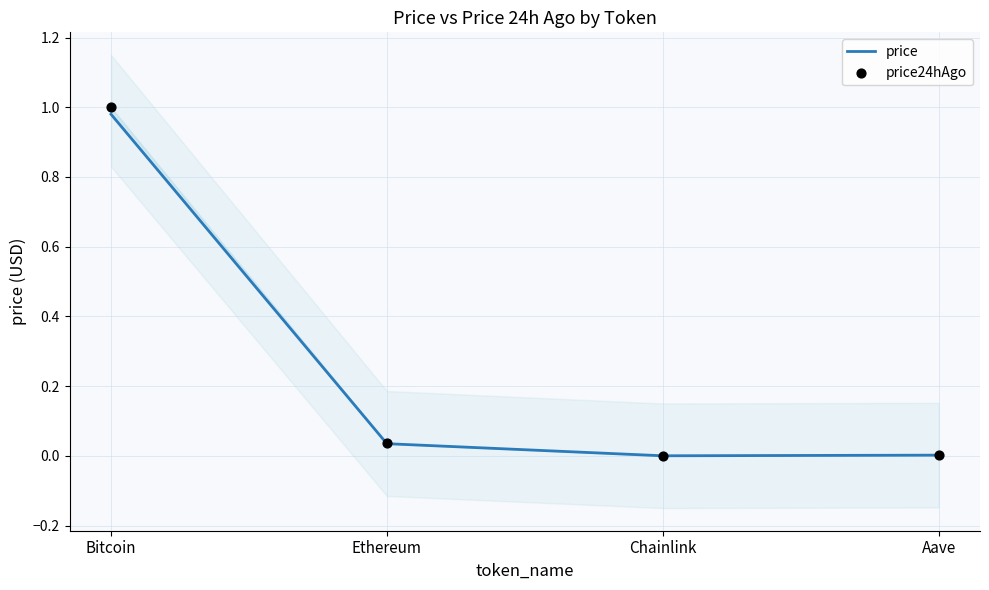

Is the value of price24hAgo at Ethereum greater than the value of price at Bitcoin?

No